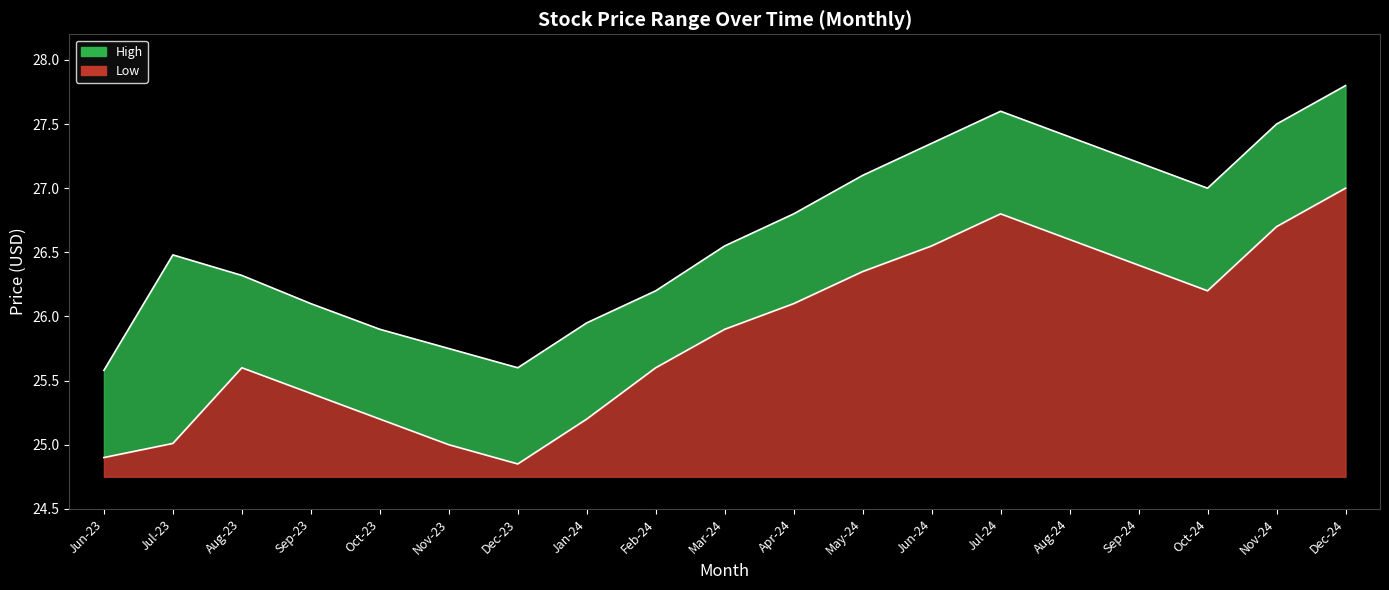

Does the chart have visible grid lines?

No